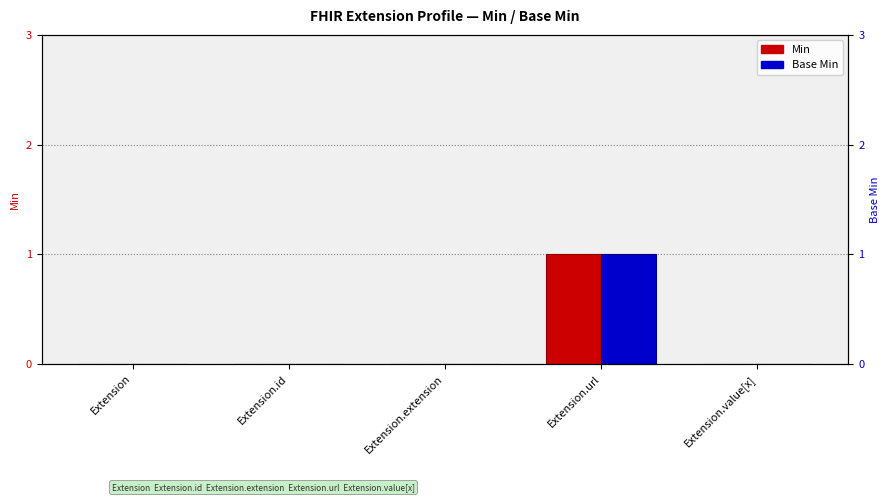

Reading right to left, extract all data points from this chart.

Min: 0	1	0	0	0
Base Min: 0	1	0	0	0